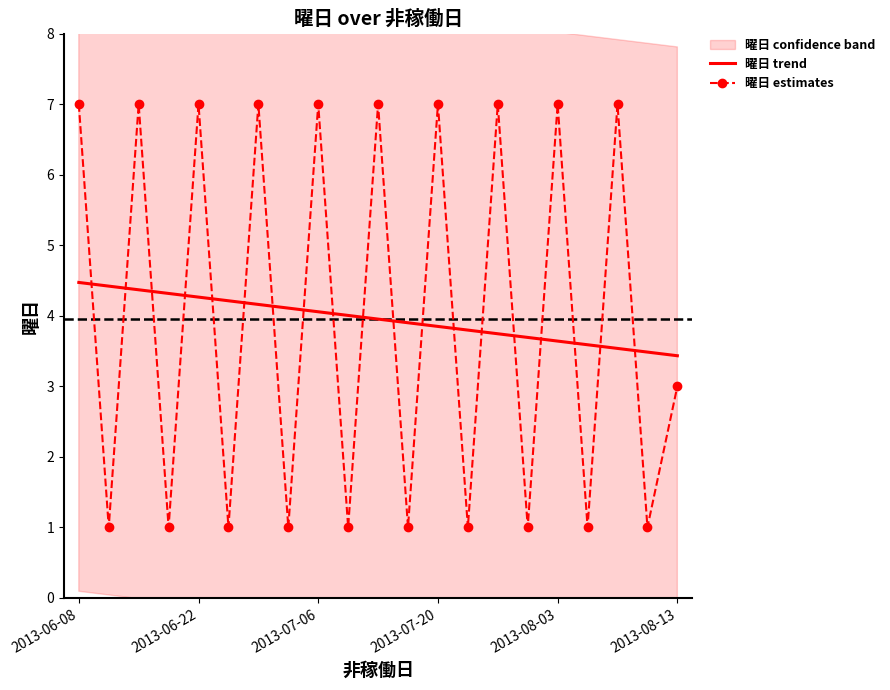

Rank the series by their maximum value, from lowest to highest.

曜日 trend, 曜日 estimates